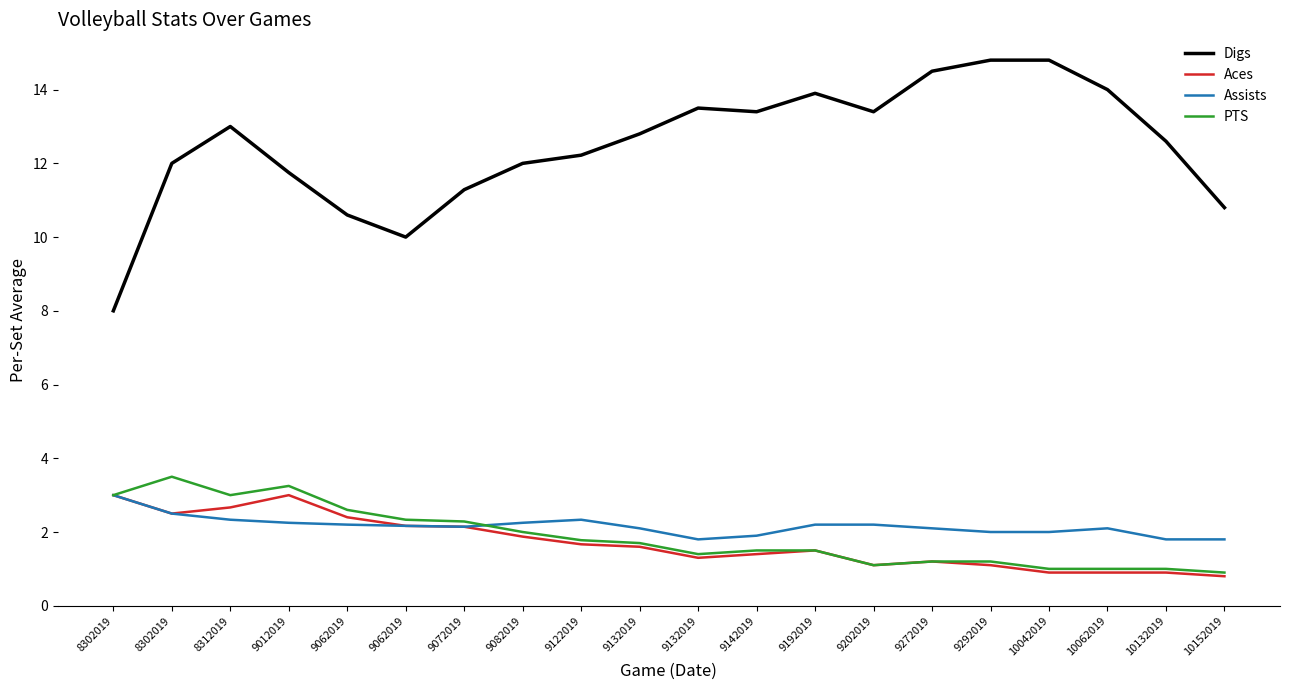

Which series has the widest spread of values?

Digs